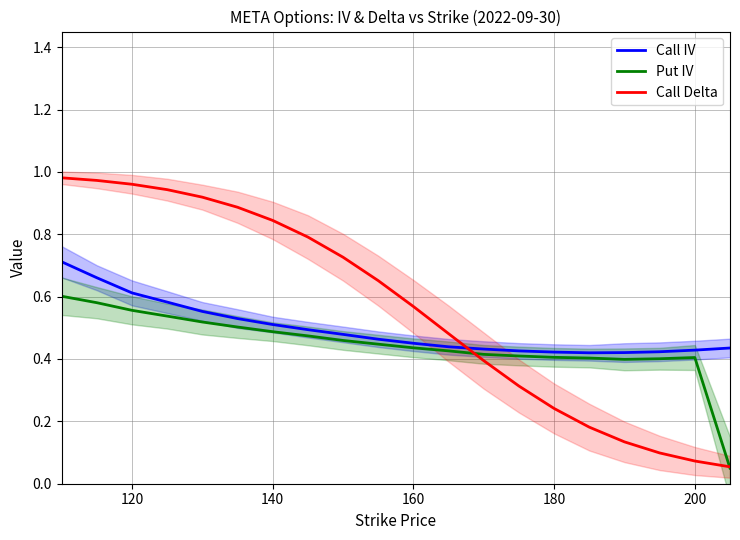

After their last crossing, which series has the higher values: Call IV or Call Delta?

Call IV